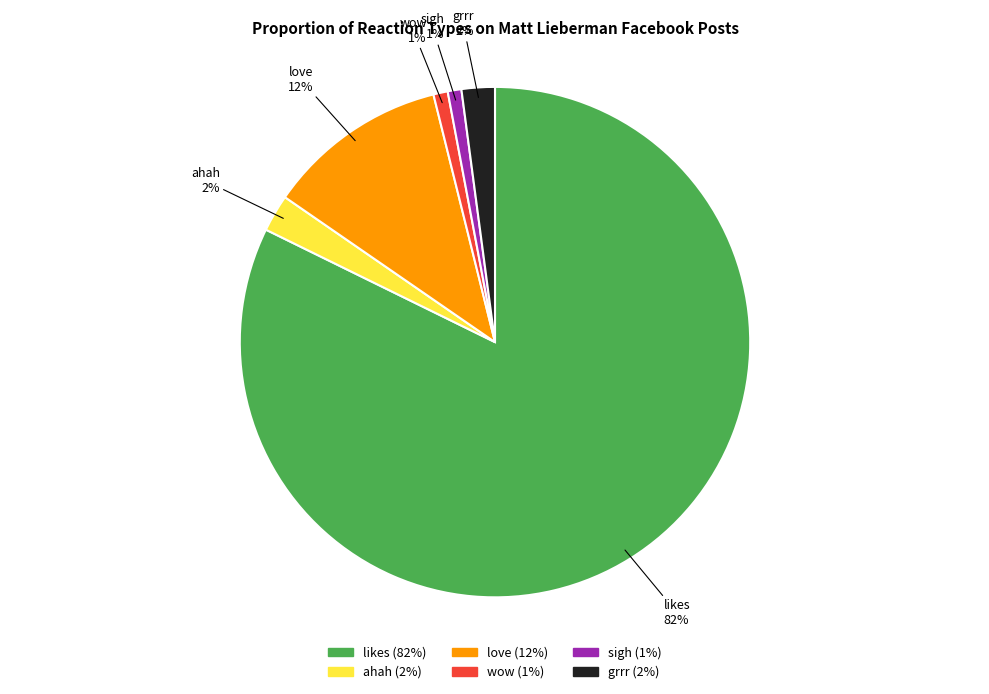

What is the largest slice in the pie chart?

likes